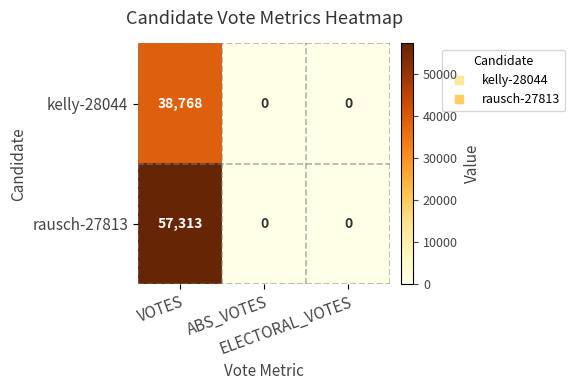

Rank the series by their average value, from highest to lowest.

rausch-27813, kelly-28044